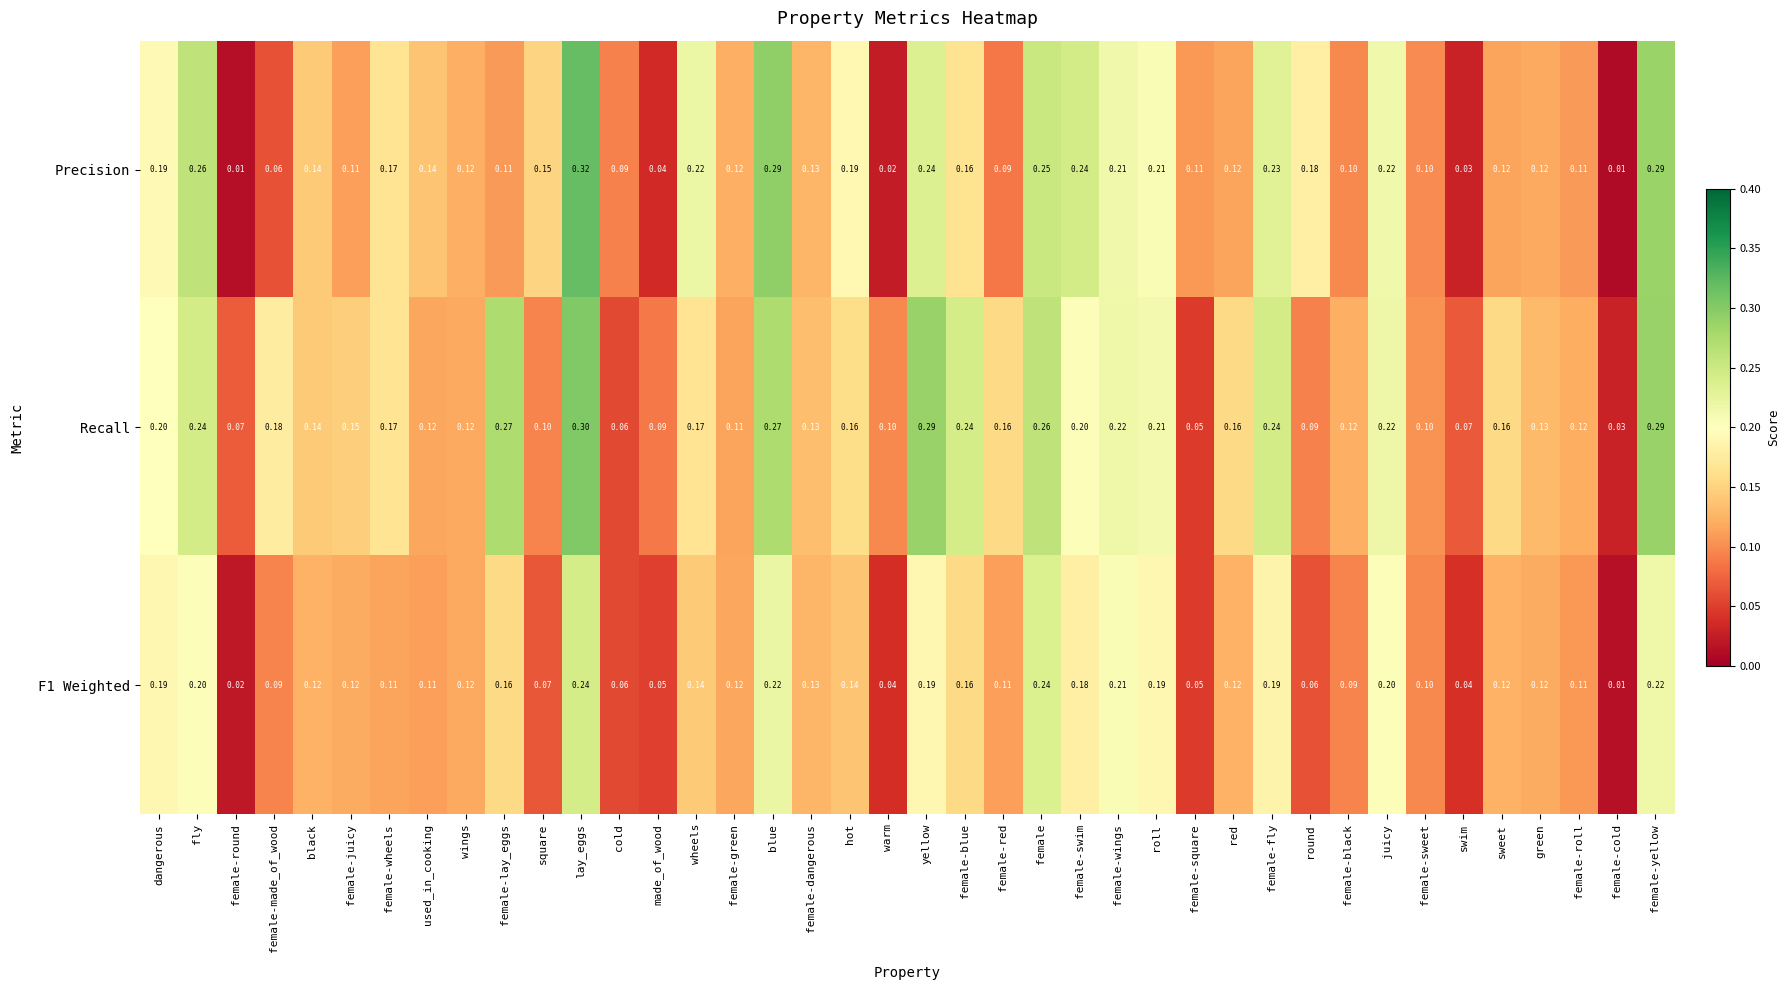

At which category is the sum across all series the highest?

lay_eggs